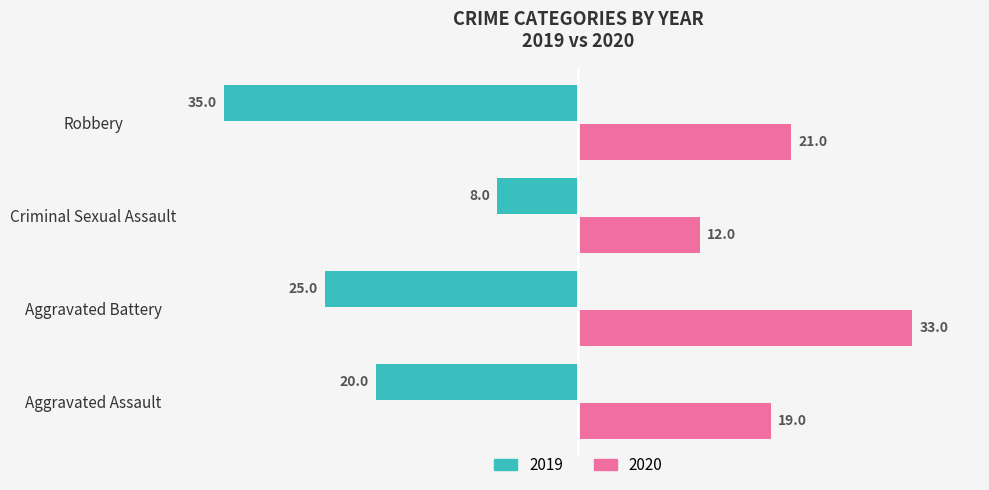

What are all the series names shown in the legend?

2019, 2020